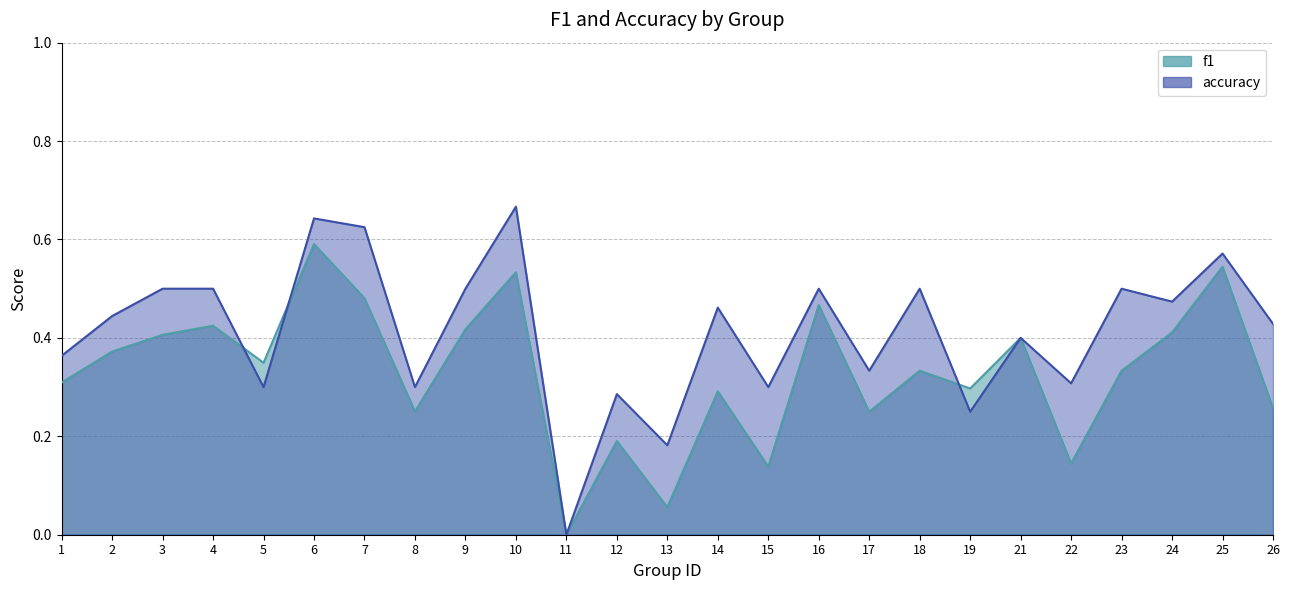

How many positive values does the accuracy series have?

24